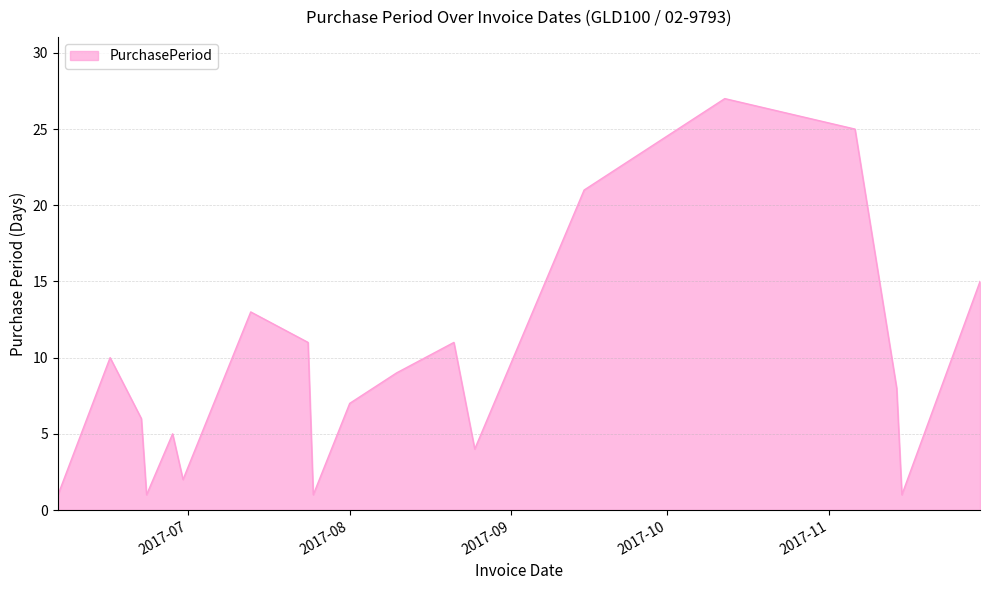

What is the maximum value shown in the chart?

27